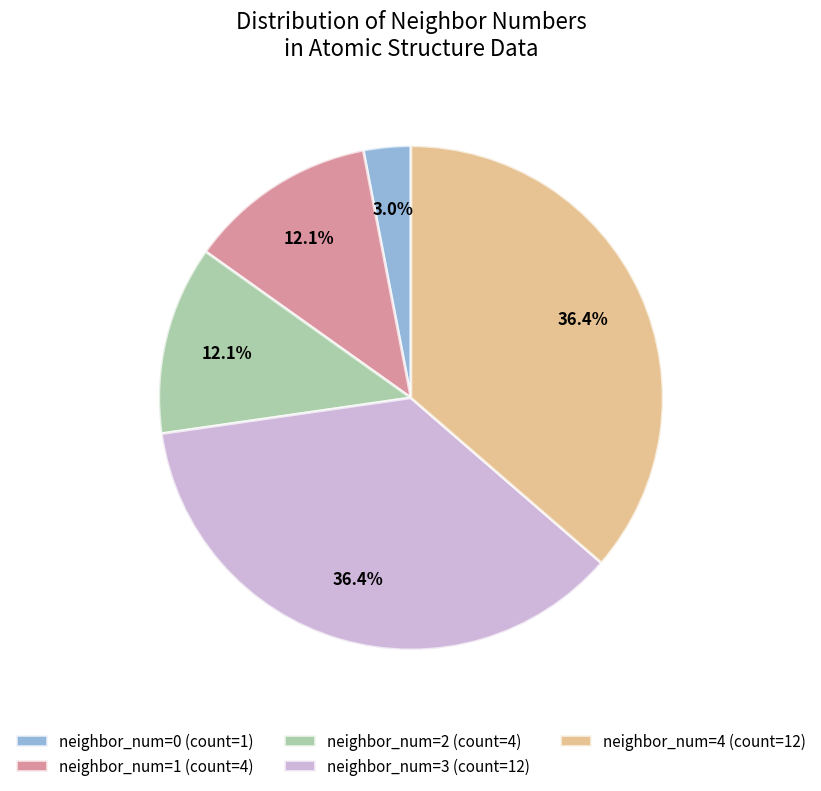

Does any single category account for the majority?

No